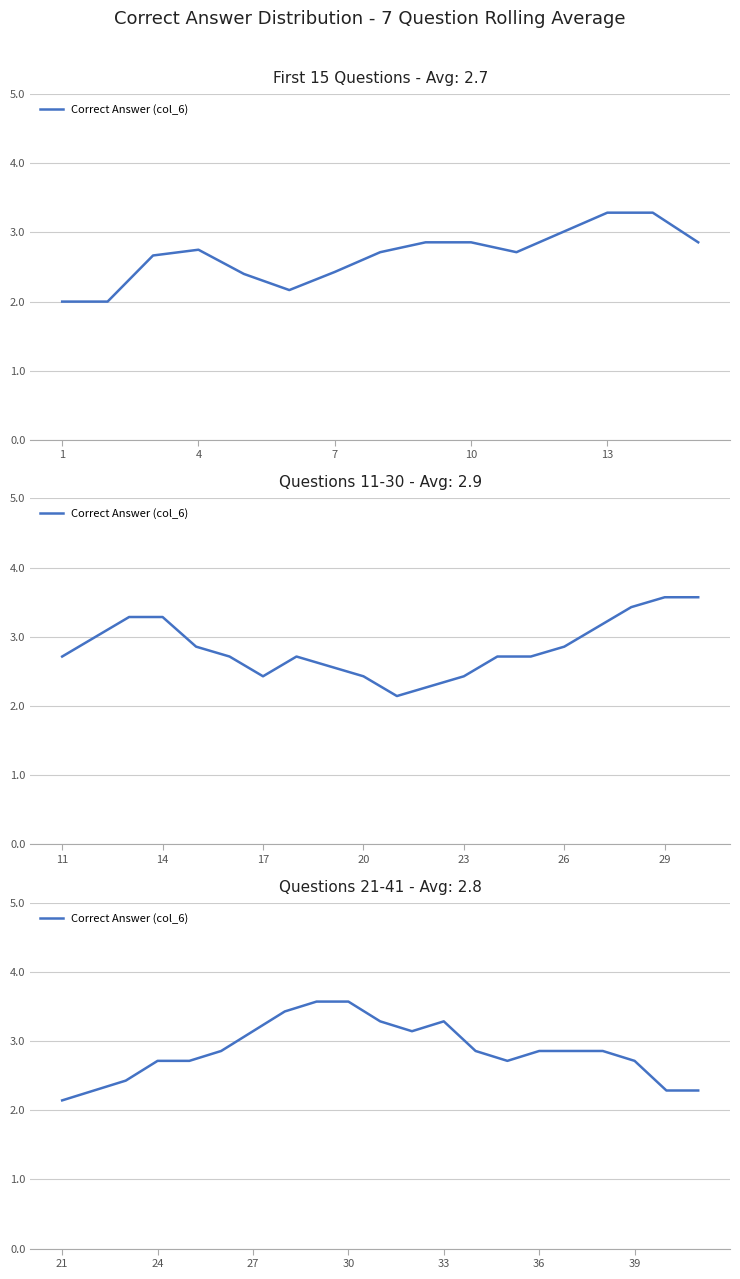

What is the sum of all values?

60.0